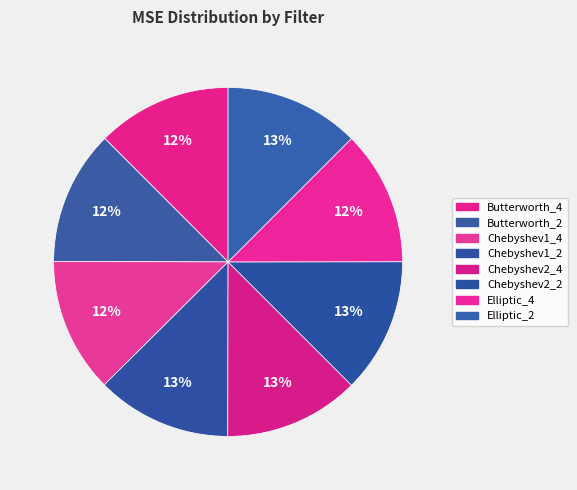

How many segments does this pie chart have?

8